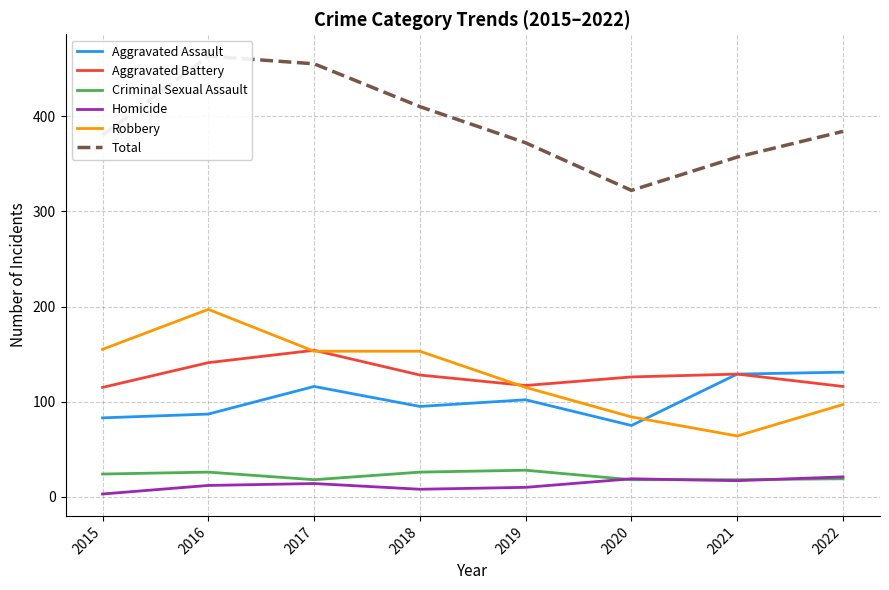

Does the chart have visible grid lines?

Yes